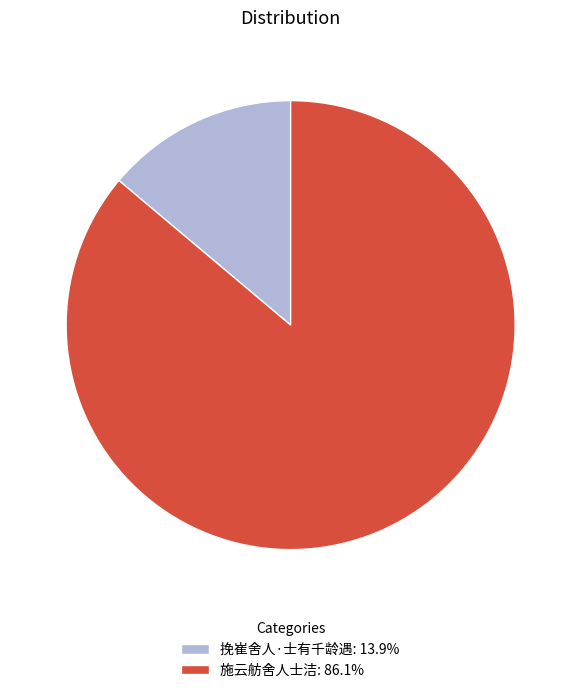

Rank the categories by value from highest to lowest.

施云舫舍人士洁, 挽崔舍人·士有千龄遇